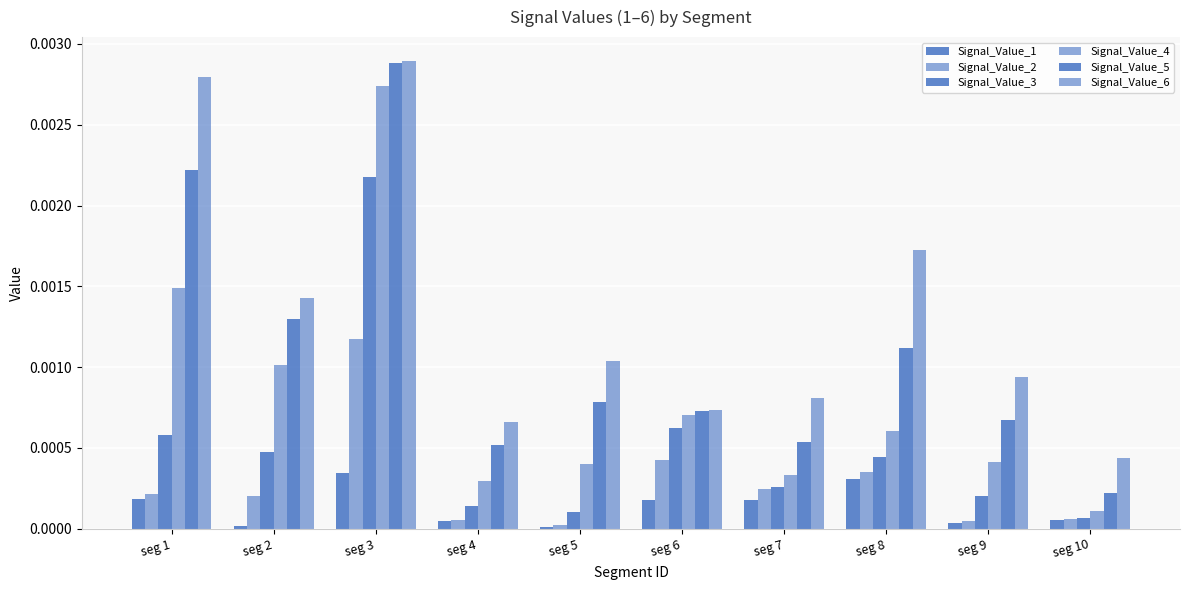

Are the bars grouped side by side (vs. stacked)?

Yes